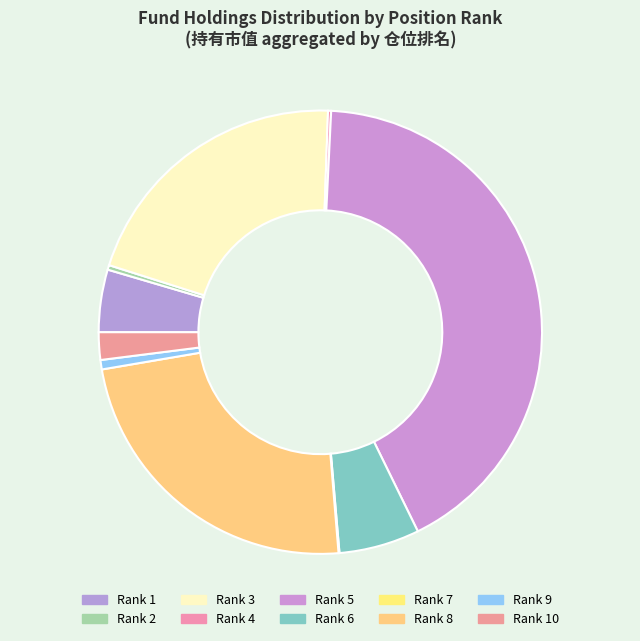

To the nearest percent, what is the average slice percentage?

10%